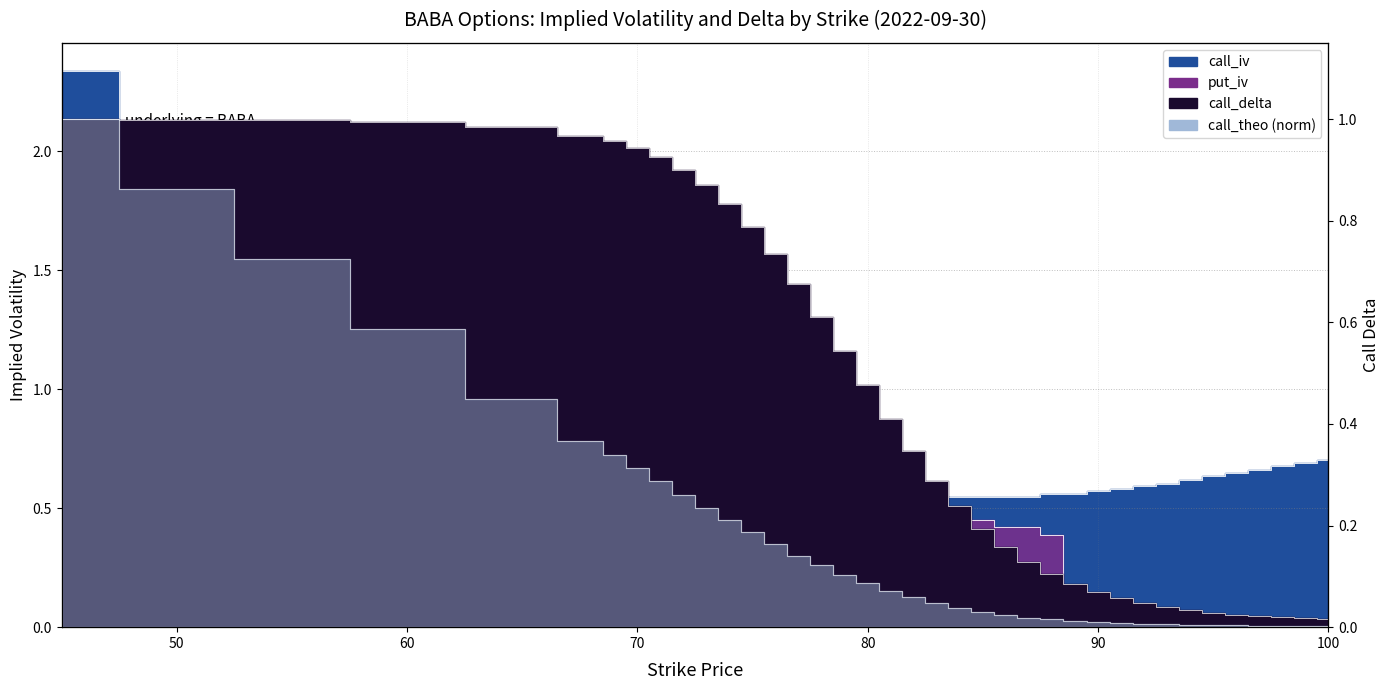

Between 96 and 72, which is larger?

72